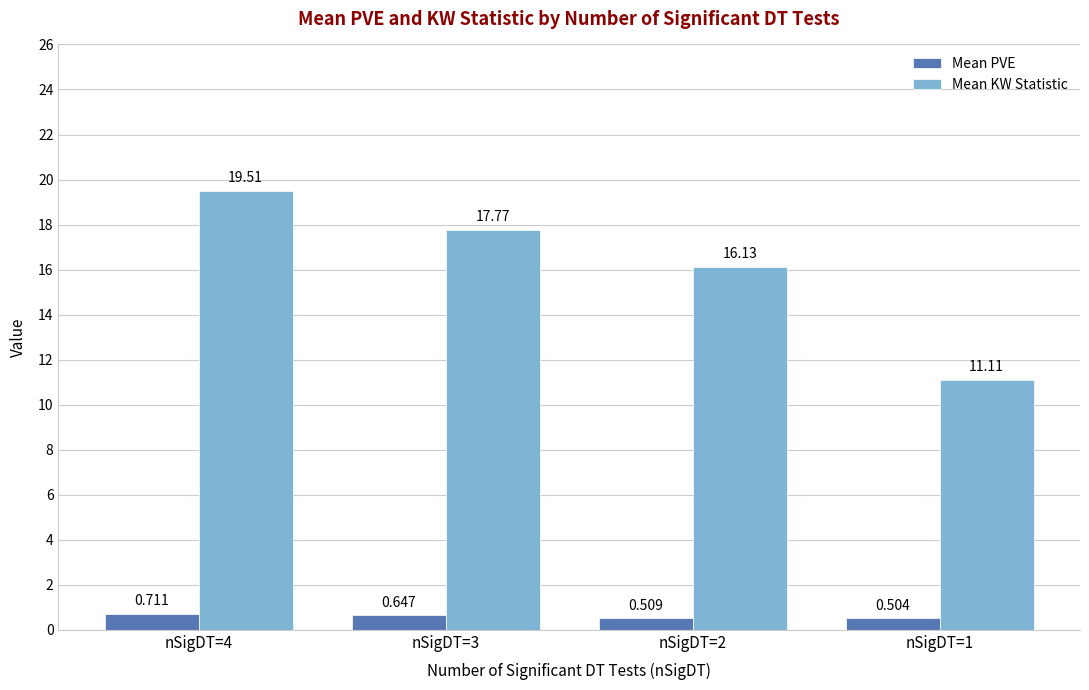

How many Mean PVE values are between 0 and 1?

4